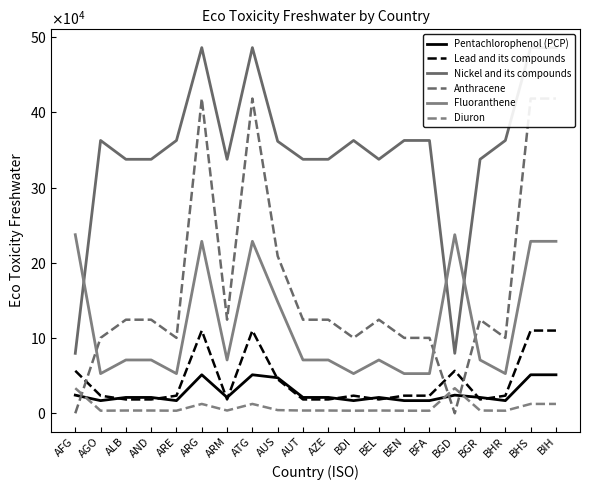

What is the average value of the Anthracene series?

167831.0